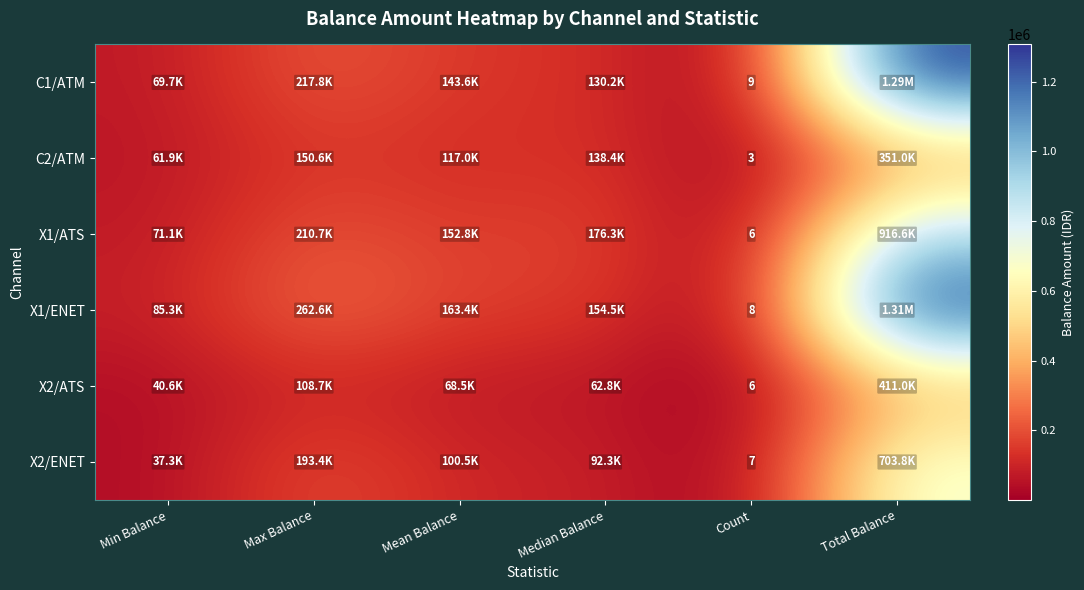

Which category has the highest value across all series?

Total Balance